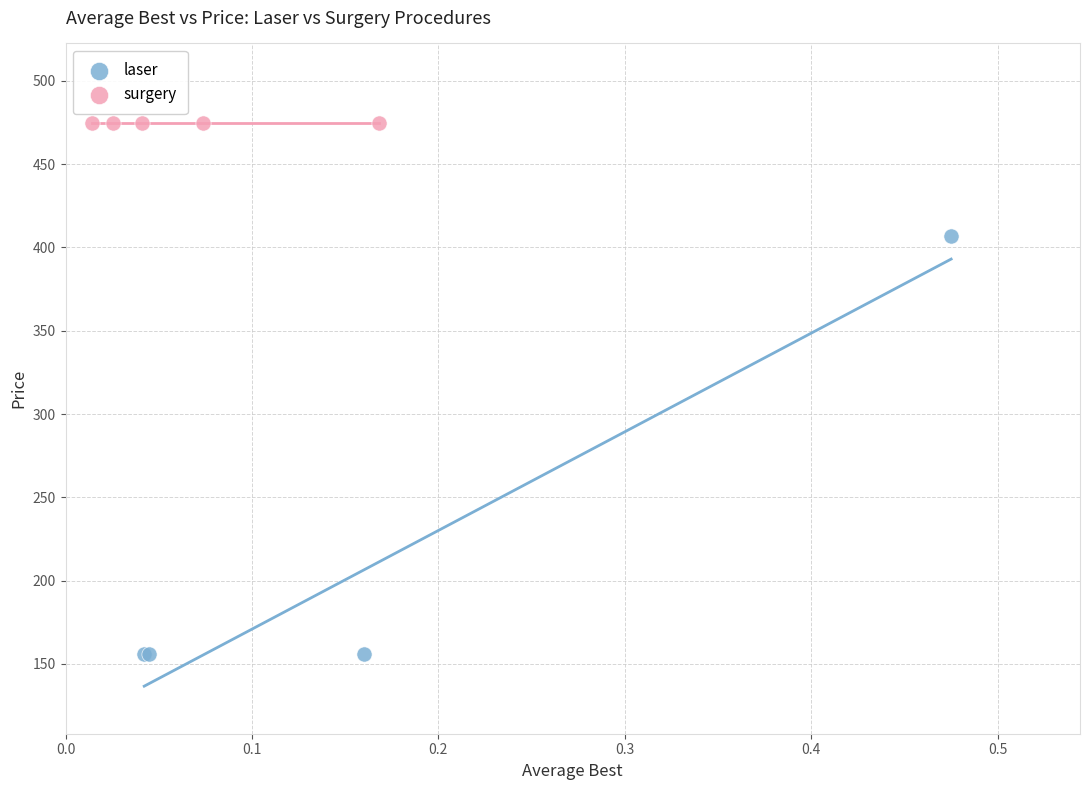

Which series reaches the minimum Y coordinate?

laser